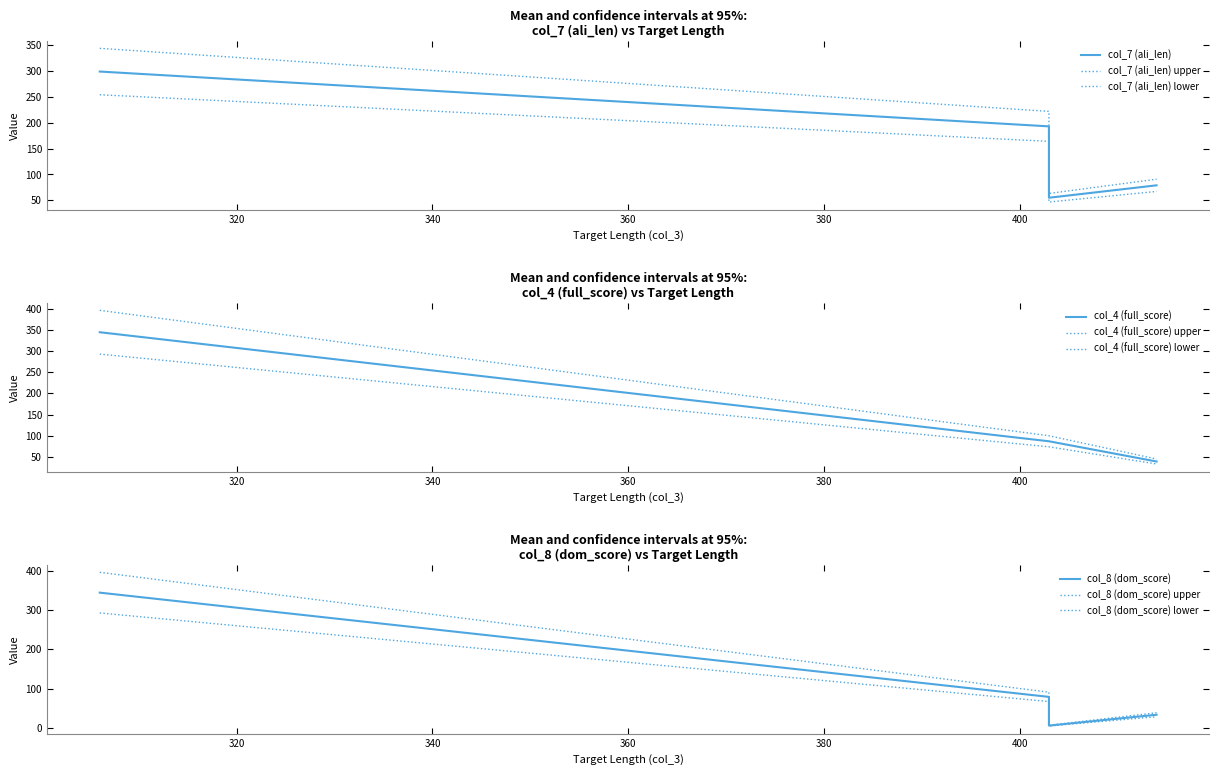

At which category is the sum across all series the highest?

306